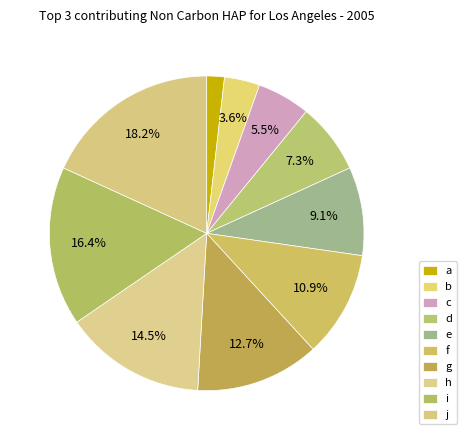

Which slice is the largest?

j